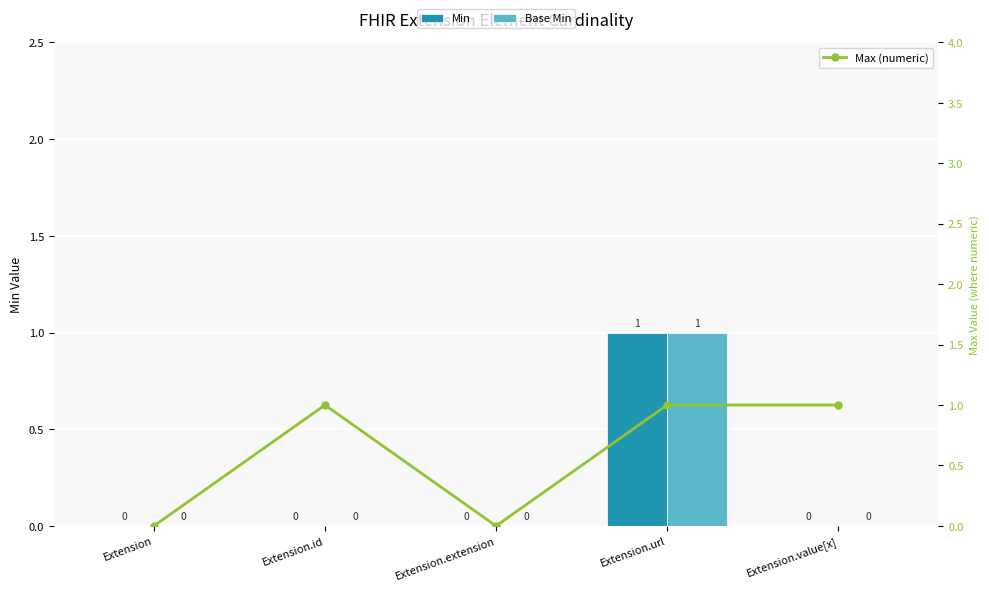

The value of Min at Extension.id is 0. True or false?

True